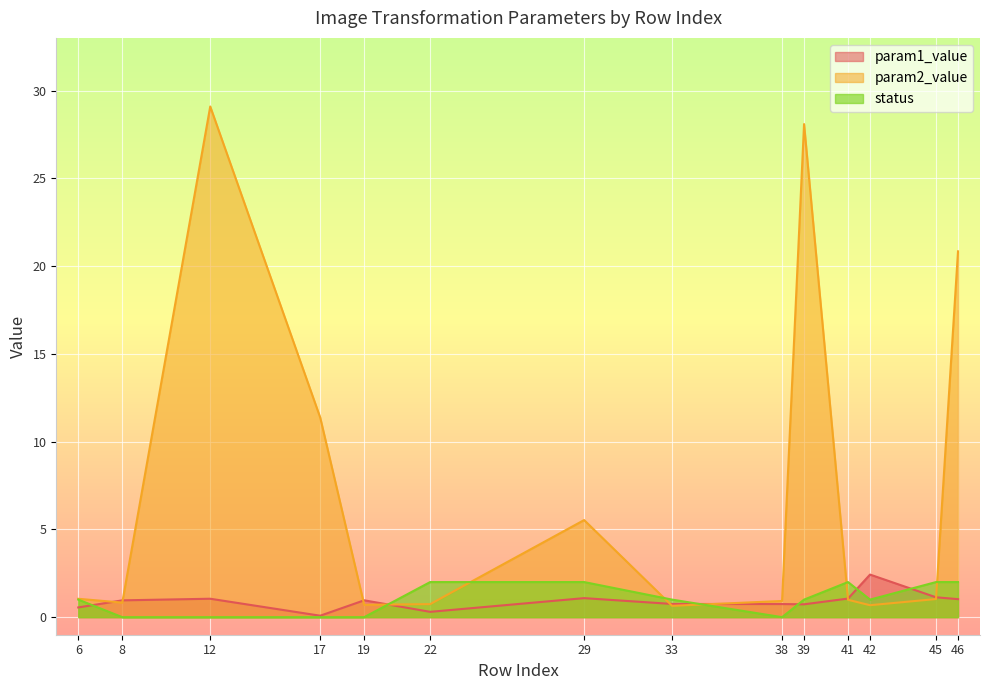

What is the average value of the param2_value series?

7.3